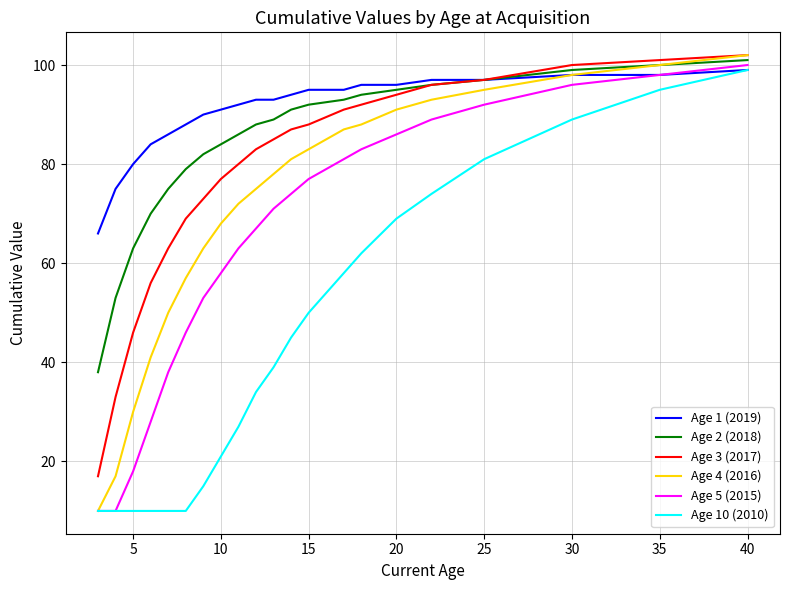

At how many categories does at least one series exceed 74?

20